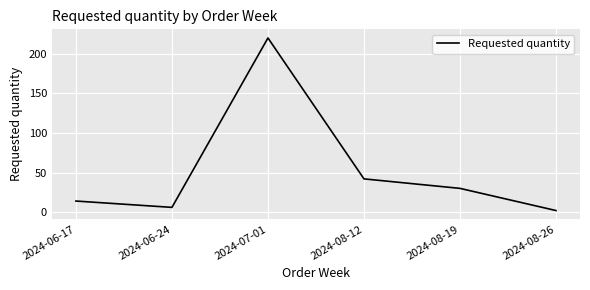

What is the ratio of the value at 2024-08-19 to the value at 2024-08-12?

0.7